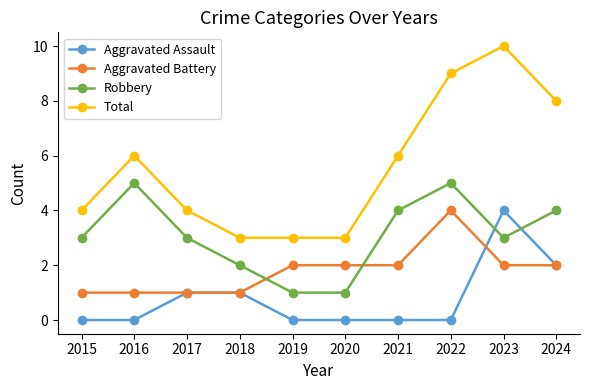

Is this an area chart (filled region under the line)?

No